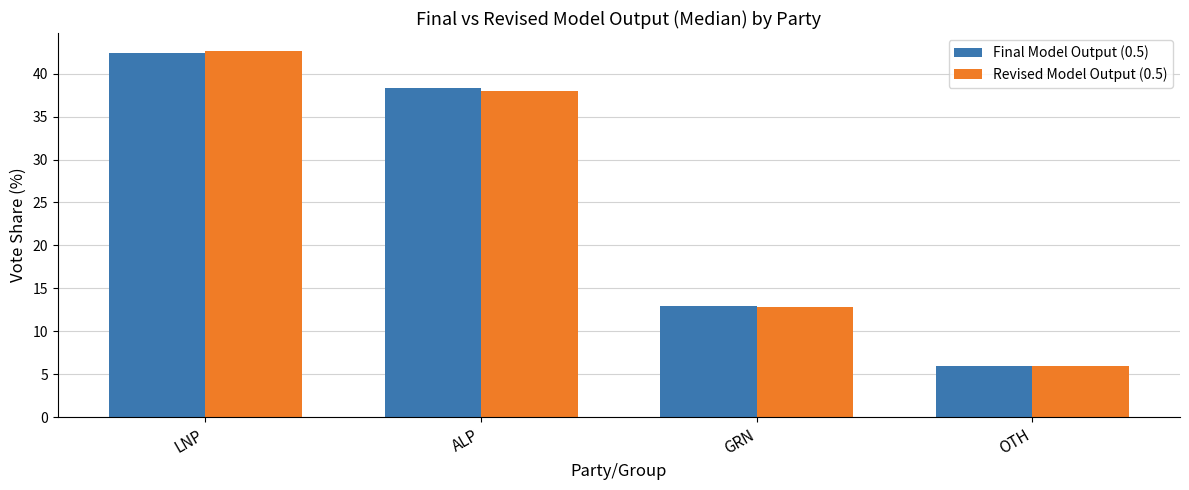

What are all the series names shown in the legend?

Final Model Output (0.5), Revised Model Output (0.5)